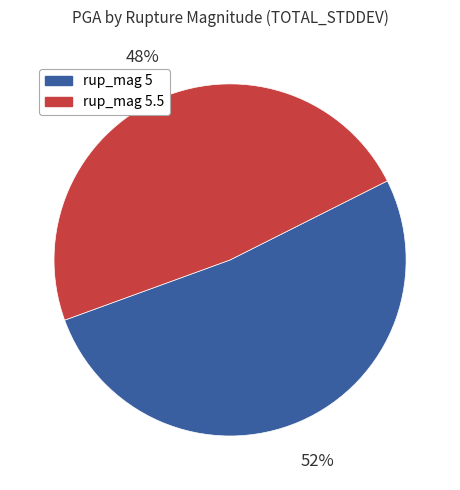

To the nearest percent, what is the average slice percentage?

50%